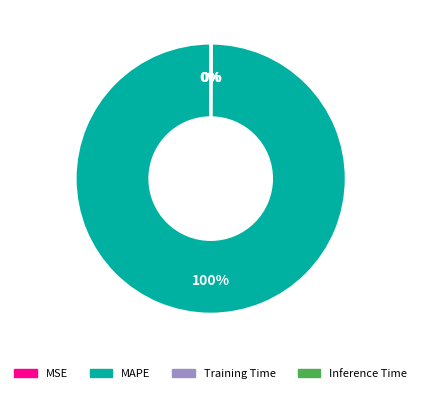

To the nearest percent, what is the average slice percentage?

25%